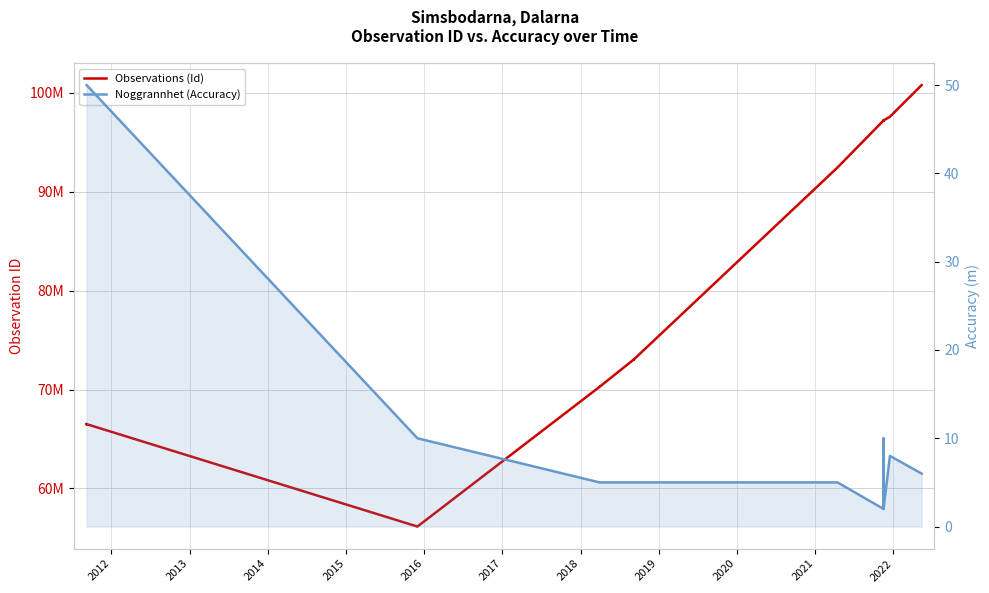

What is the sum of all Noggrannhet (Accuracy) values?

742